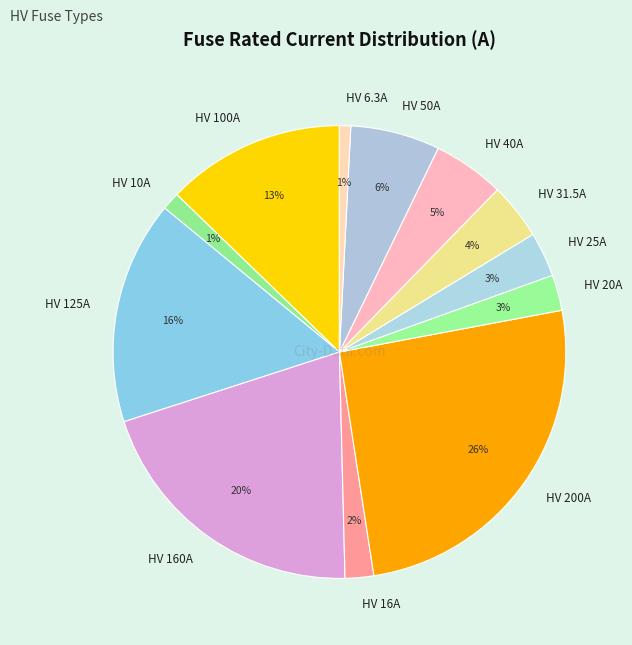

Count the number of slices in the pie.

12